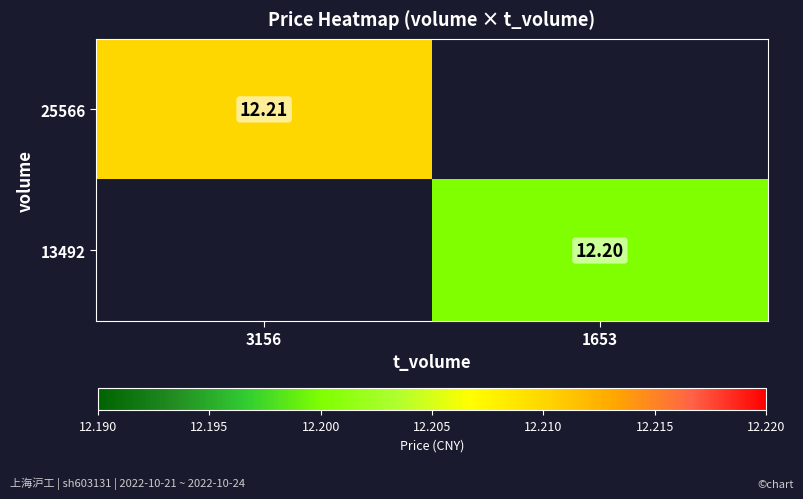

Which category has the highest value in the 25566 series?

3156